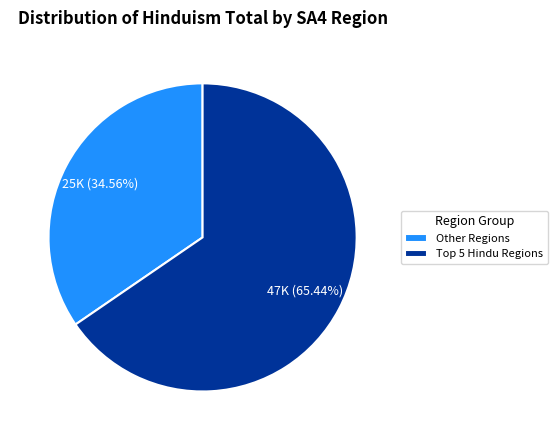

To the nearest percent, what is the difference between the largest and smallest slice percentages?

31%